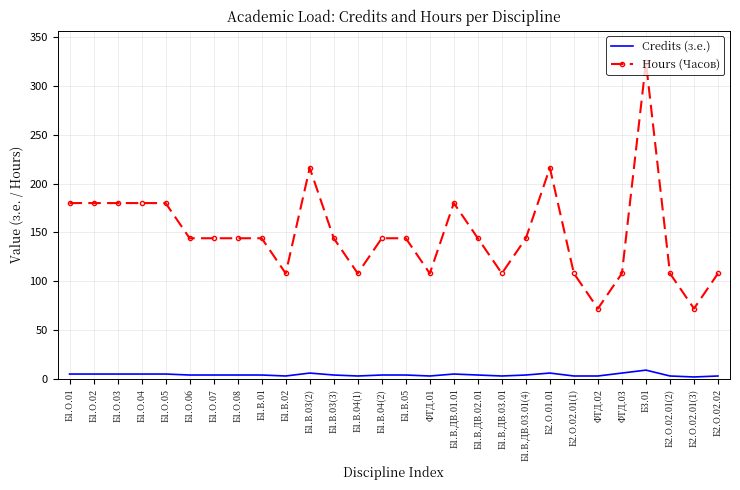

The value of Hours (Часов) at Б1.В.04(1) is 108. True or false?

True